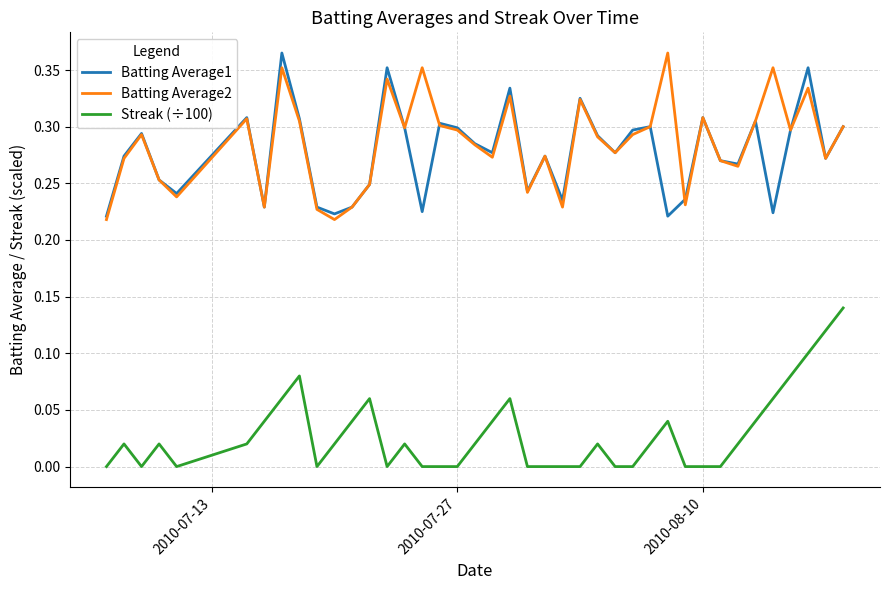

True or false: Streak (÷100) and Batting Average2 cross at least once.

False